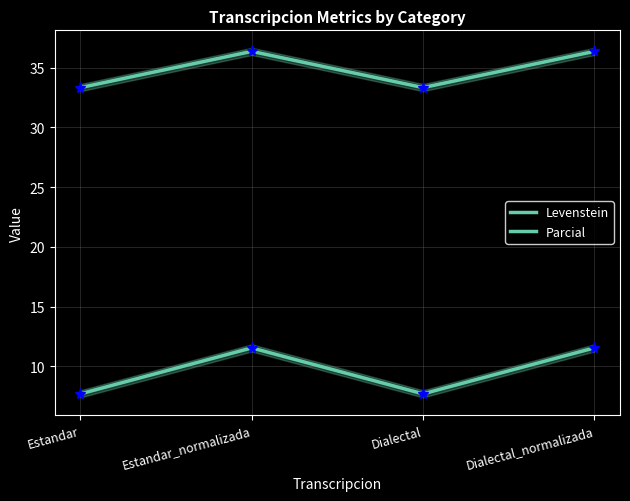

True or false: Levenstein and Parcial cross at least once.

False